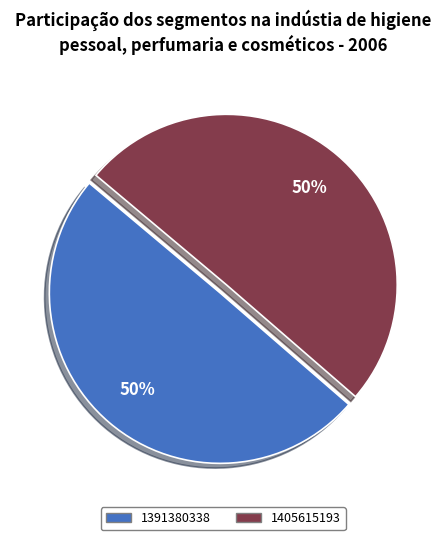

What is the ratio of the value at 1391380338 to the value at 1405615193?

1.0